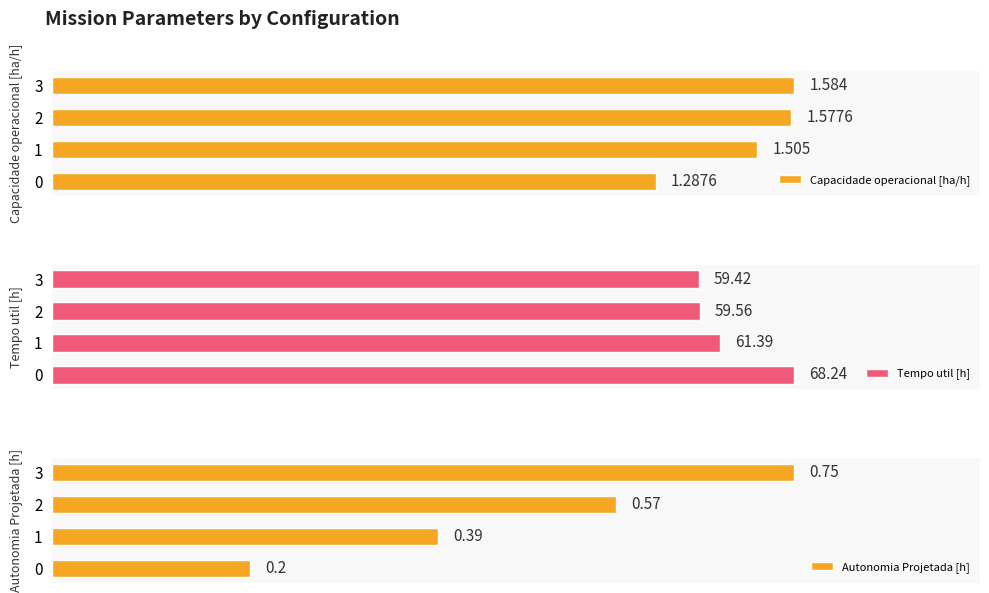

What is the maximum value for Capacidade operacional [ha/h]?

1.6